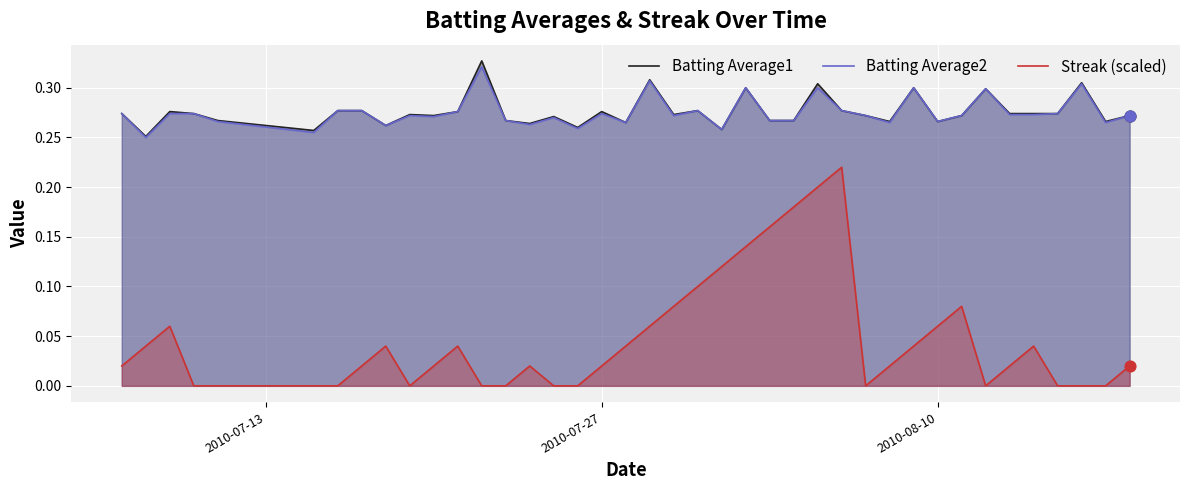

What are all the series names shown in the legend?

Batting Average1, Batting Average2, Streak (scaled)